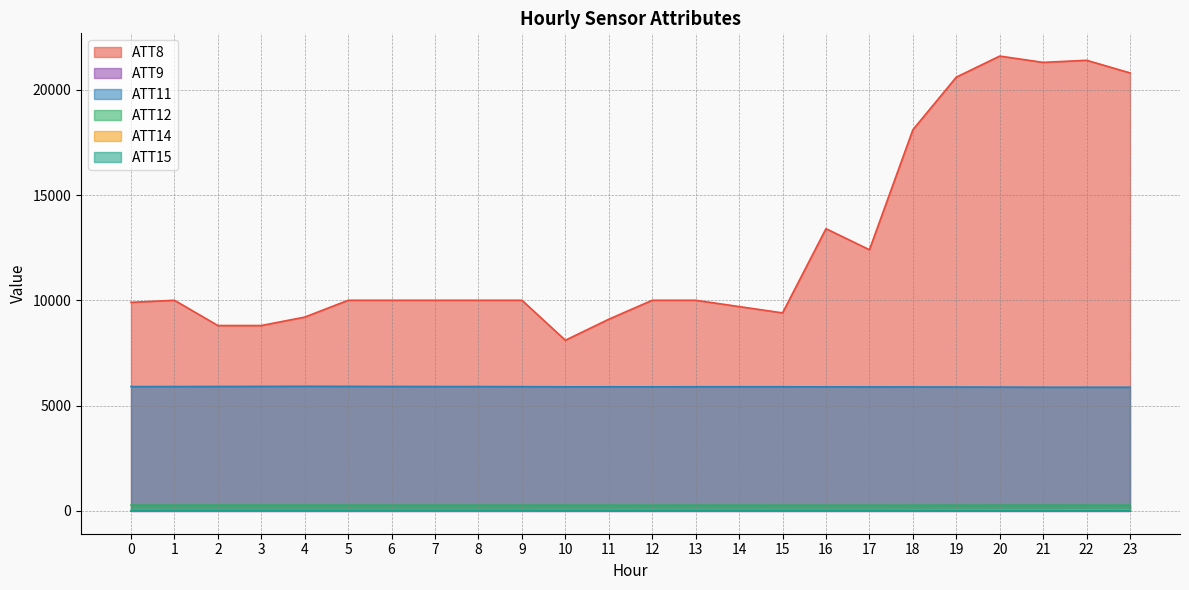

At how many categories does at least one series exceed 19288?

5